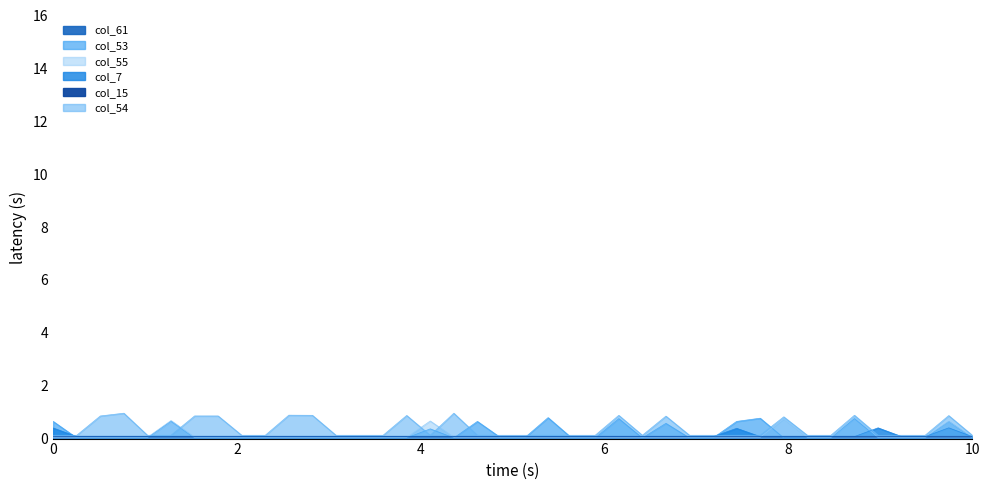

True or false: col_53 and col_54 intersect in this chart.

True